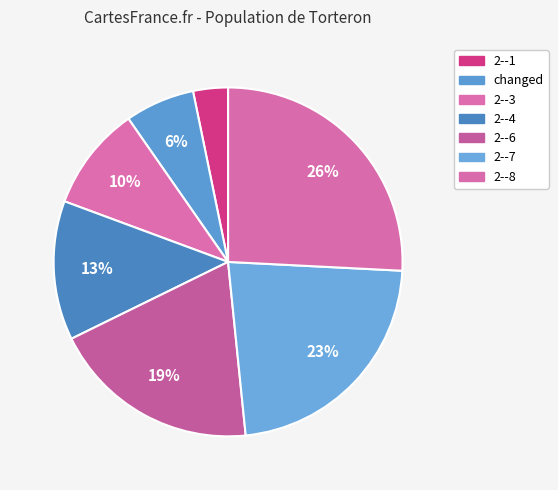

Which category has the smallest portion of the pie?

2--1